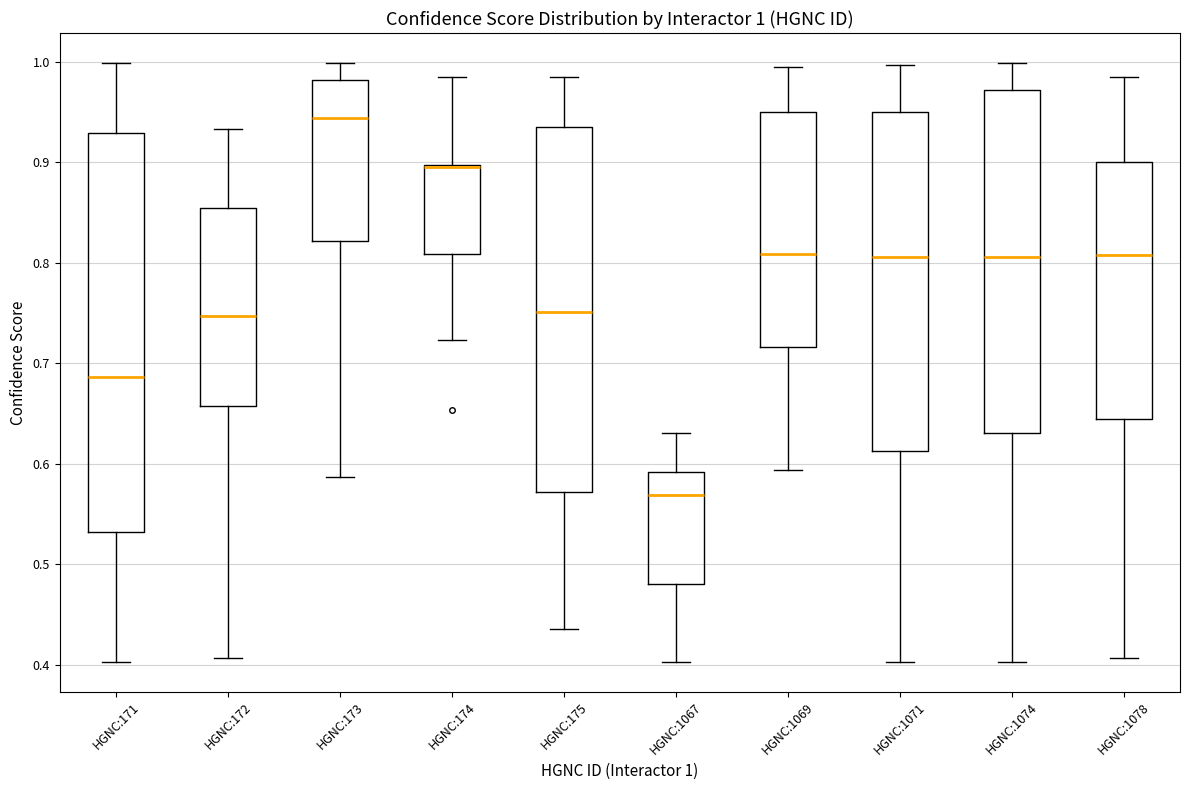

Comparing the boxes themselves (not the whiskers), which one is the tallest?

HGNC:171